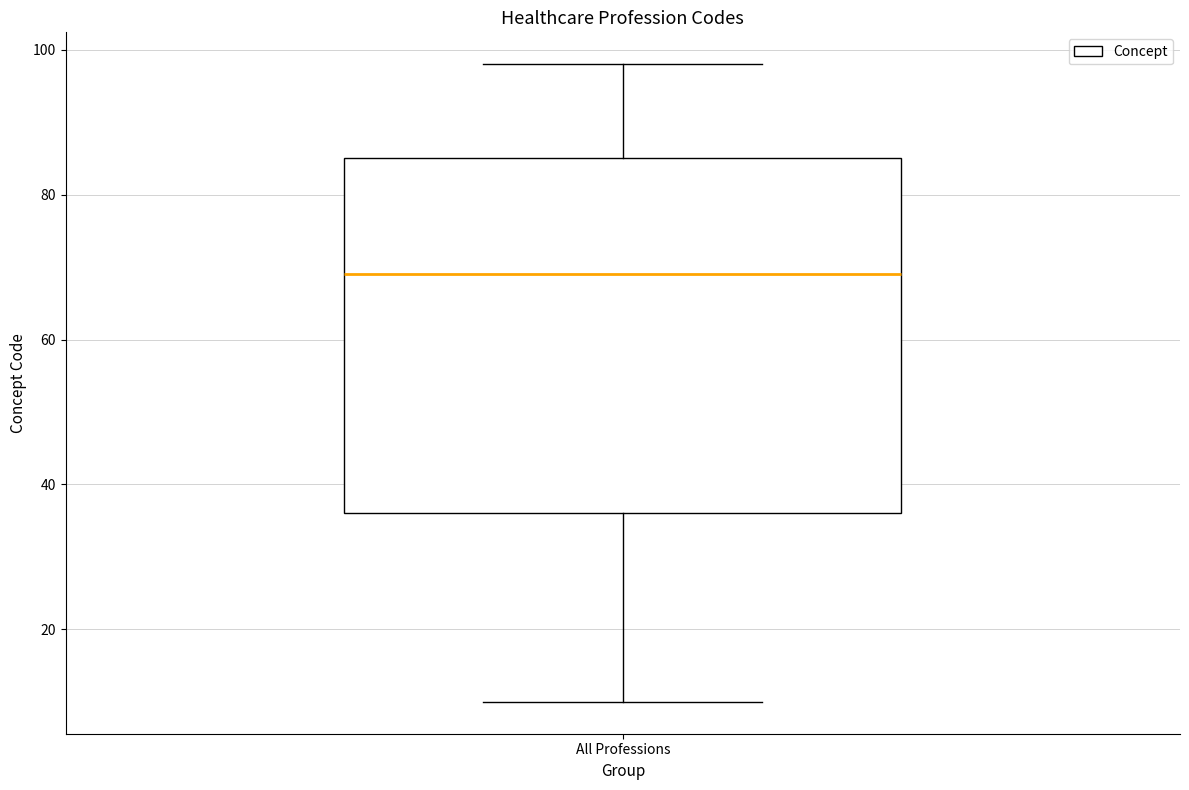

Where does the median line of the box for All Professions sit on the y-axis? The values are not printed on the chart, so give them approximately, as read against the axis.

70